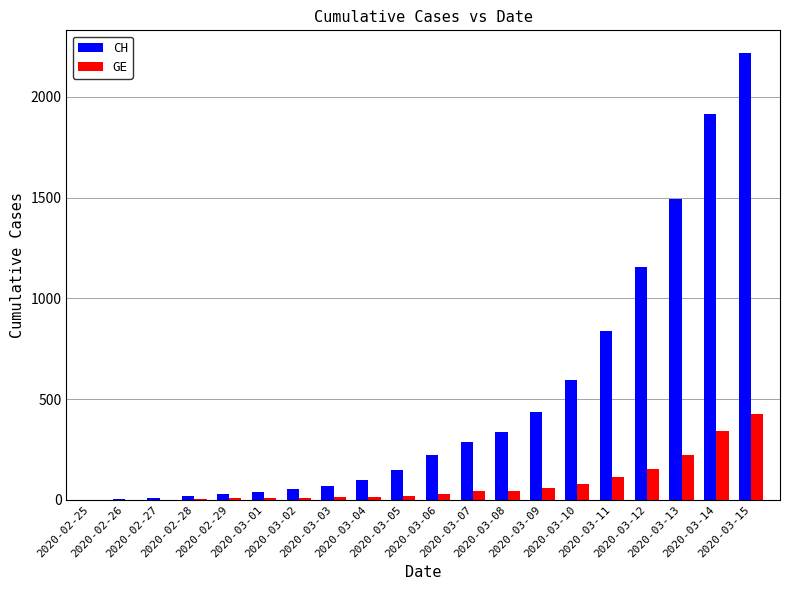

Which series has the largest total across all categories?

CH